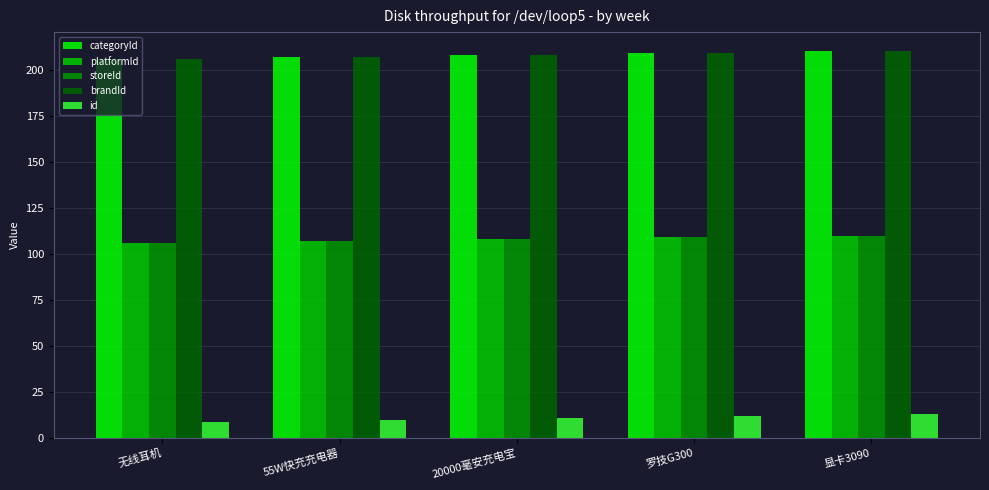

Is it true that categoryId equals 277 at 20000毫安充电宝?

False